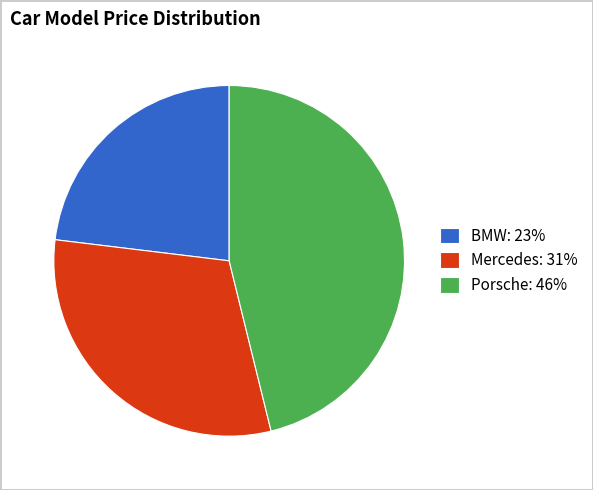

Which has a higher value, BMW: 23% or Mercedes: 31%?

Mercedes: 31%